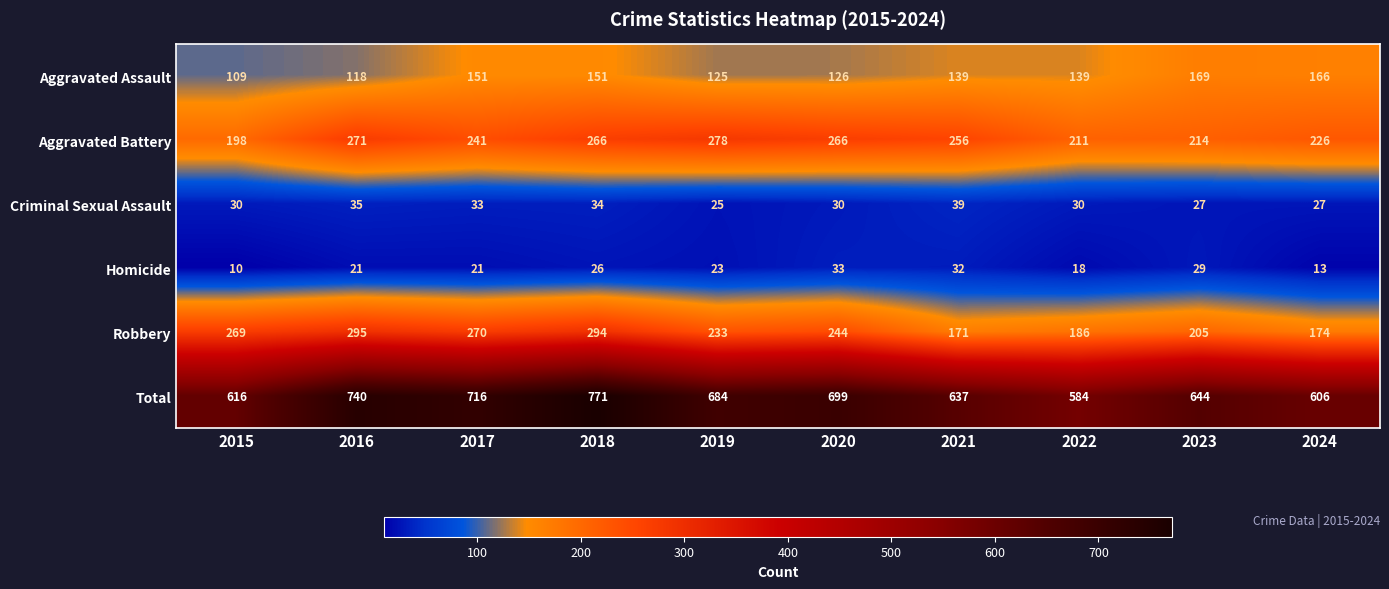

At which label is Aggravated Battery closest to 238?

2017